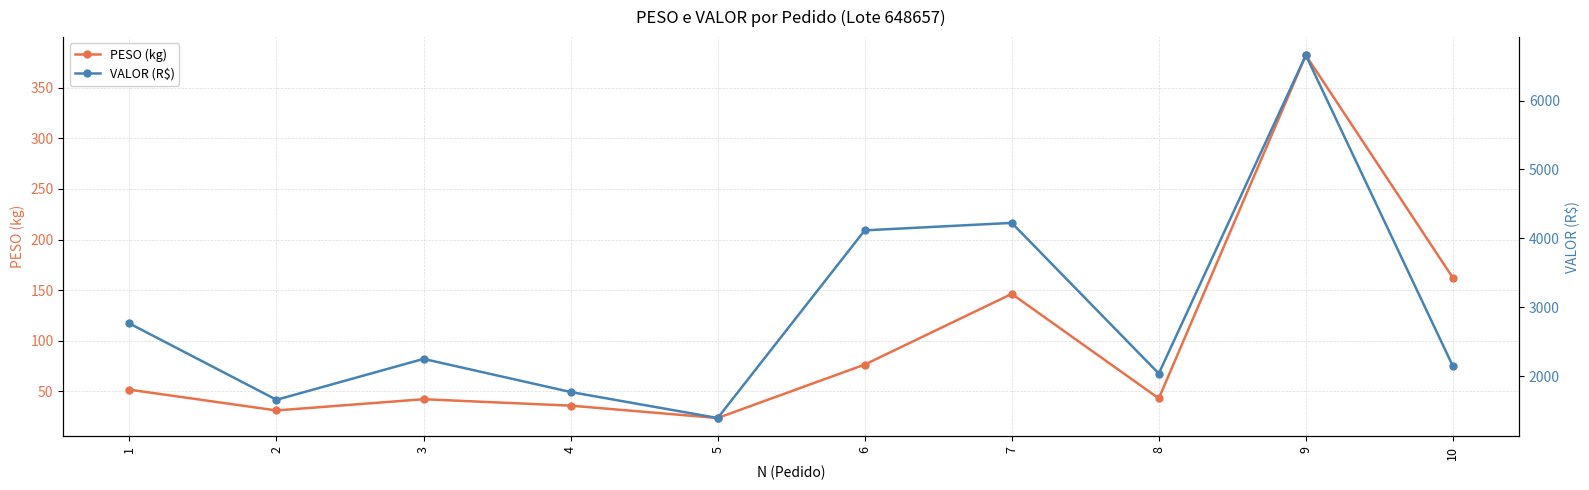

What is the total value across all series at 7?

4370.8